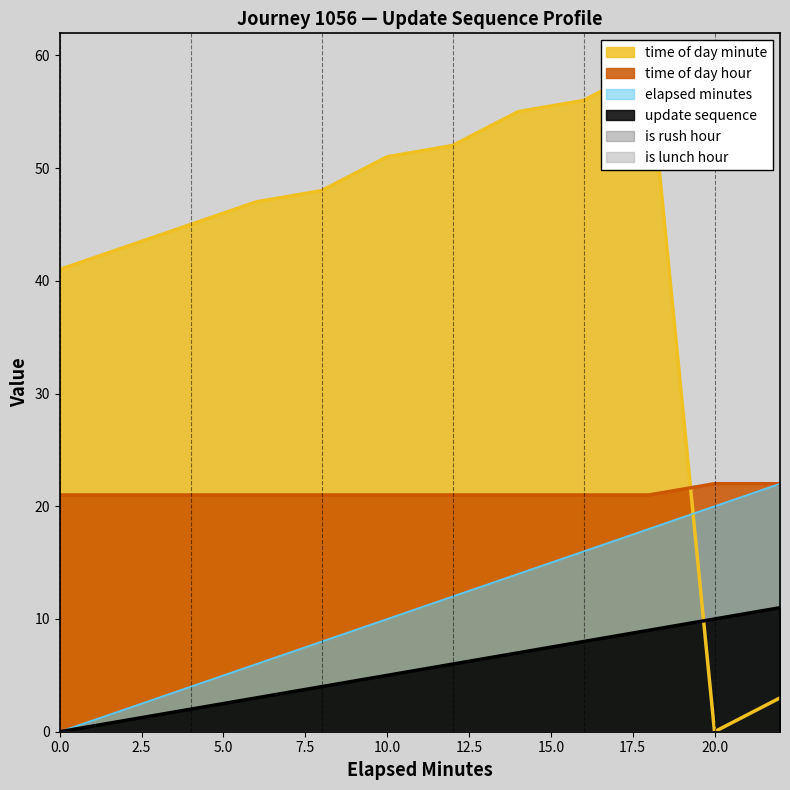

What position from the right is 10.0?

7